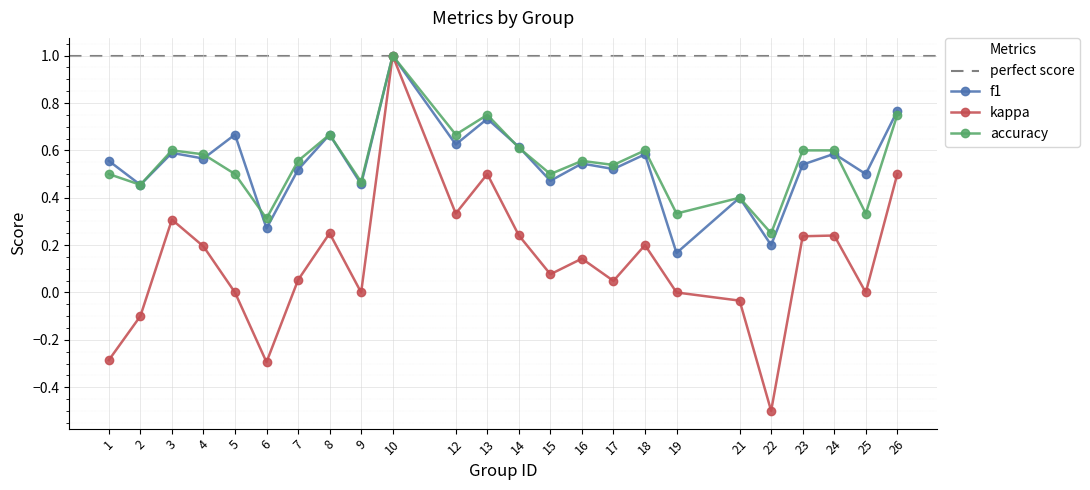

Reading right to left, what are all the values shown in this chart?

f1: 26=0.8	25=0.5	24=0.6	23=0.5	22=0.2	21=0.4	19=0.2	18=0.6	17=0.5	16=0.5	15=0.5	14=0.6	13=0.7	12=0.6	10=1.0	9=0.5	8=0.7	7=0.5	6=0.3	5=0.7	4=0.6	3=0.6	2=0.5	1=0.6
kappa: 26=0.5	25=0.0	24=0.2	23=0.2	22=-0.5	21=-0.0	19=0.0	18=0.2	17=0.0	16=0.1	15=0.1	14=0.2	13=0.5	12=0.3	10=1.0	9=0.0	8=0.2	7=0.1	6=-0.3	5=0.0	4=0.2	3=0.3	2=-0.1	1=-0.3
accuracy: 26=0.8	25=0.3	24=0.6	23=0.6	22=0.2	21=0.4	19=0.3	18=0.6	17=0.5	16=0.6	15=0.5	14=0.6	13=0.8	12=0.7	10=1.0	9=0.5	8=0.7	7=0.6	6=0.3	5=0.5	4=0.6	3=0.6	2=0.5	1=0.5